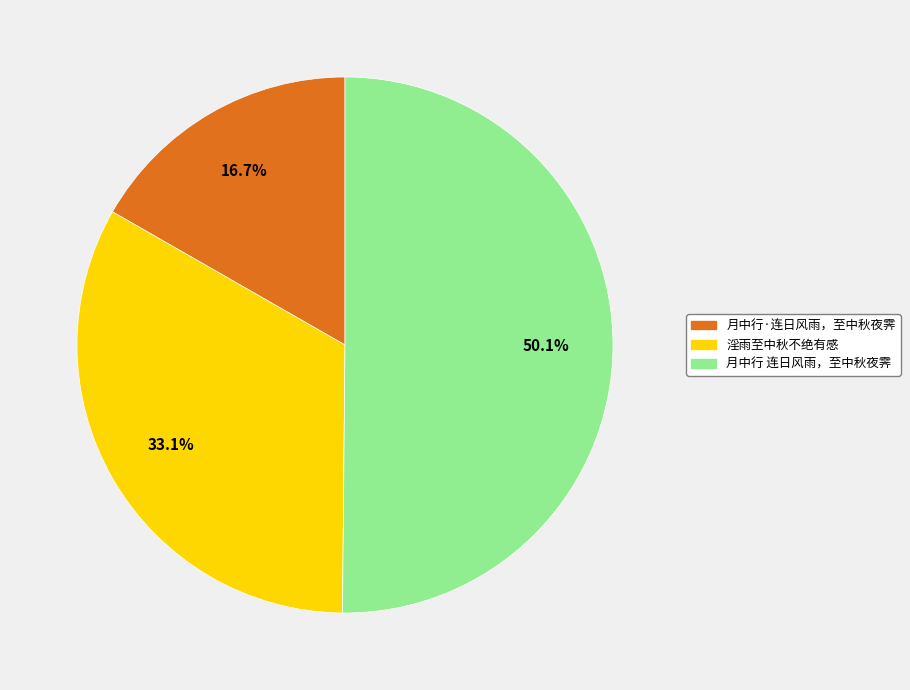

True or false: 月中行·连日风雨，至中秋夜霁 accounts for 17% of the total.

True